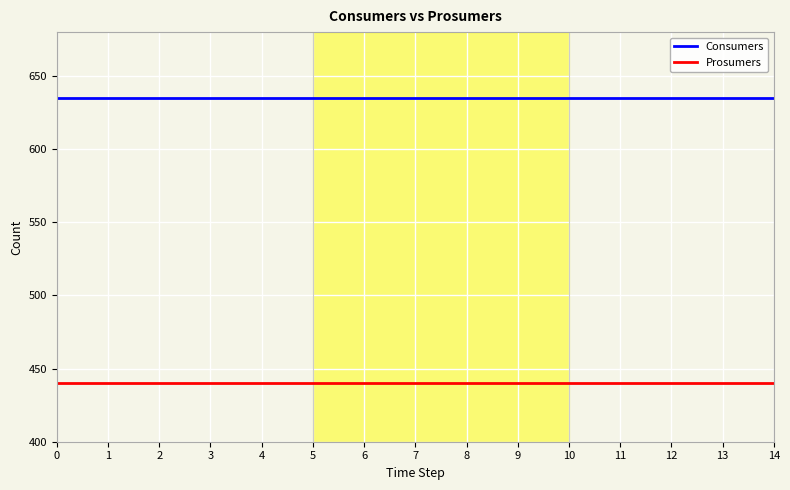

List the series in order of their overall mean, highest first.

Consumers, Prosumers